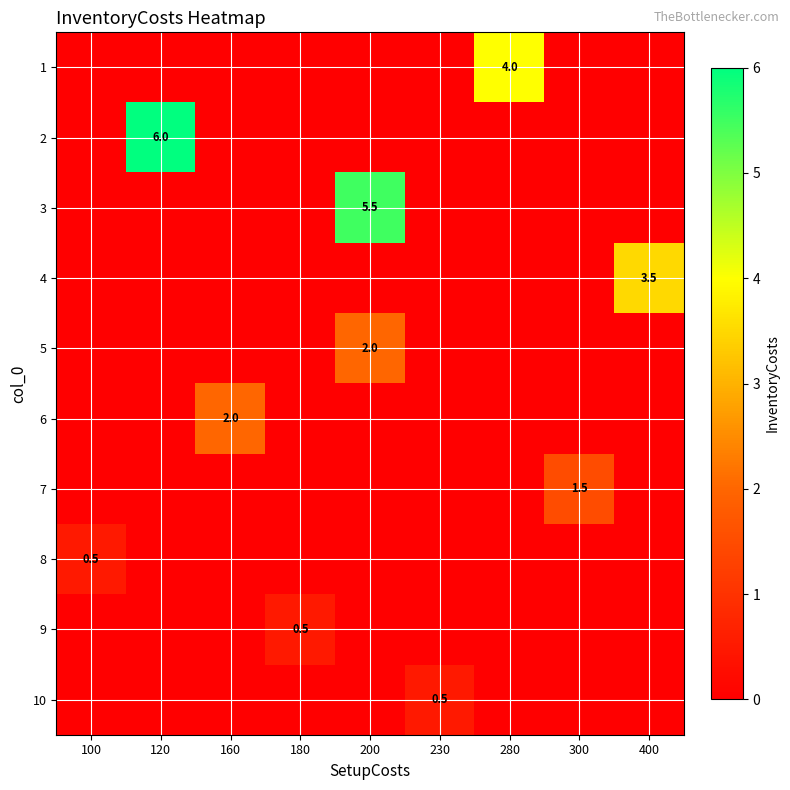

How many positive values does the 7 series have?

1